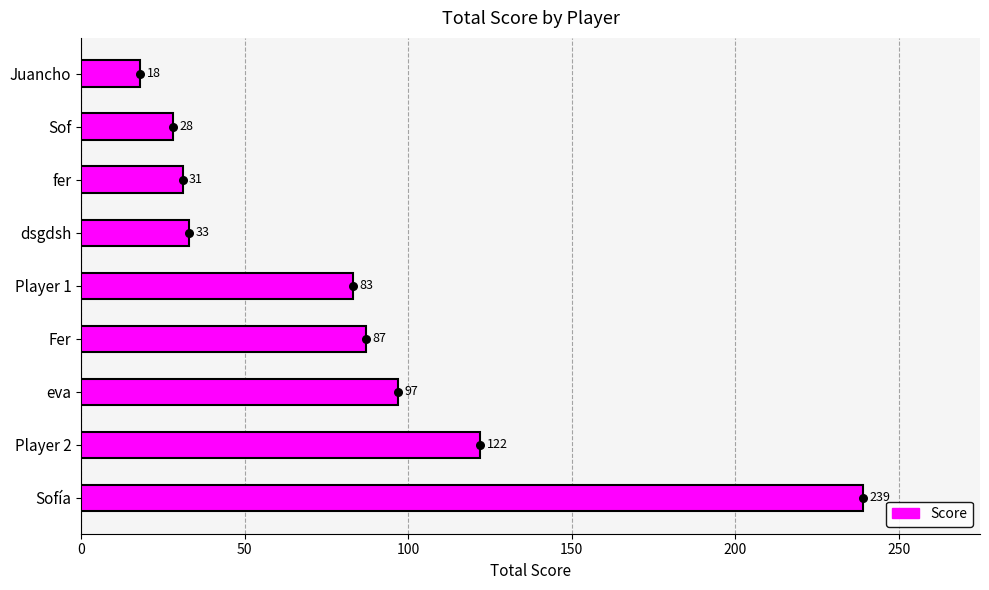

Between Juancho and Fer, which is larger?

Fer